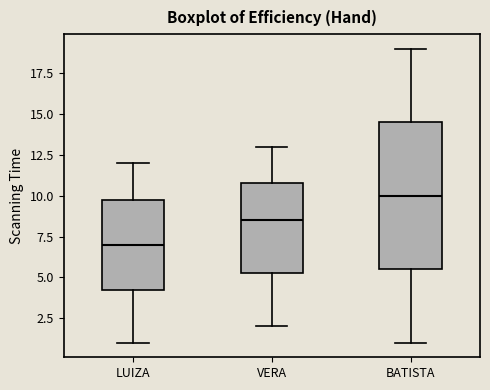

Which box has the lowest median line?

LUIZA